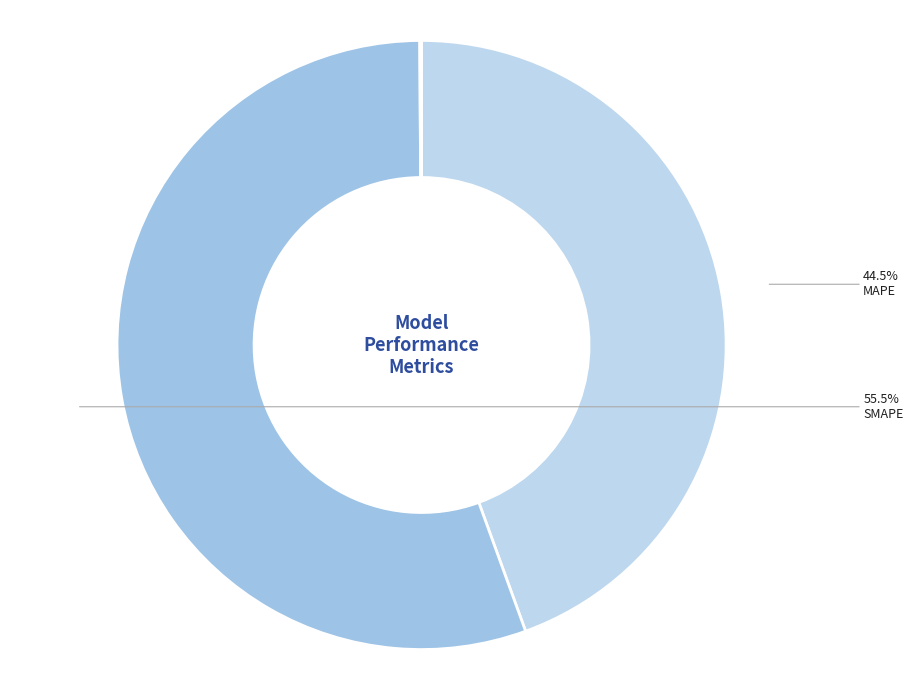

Is there a majority slice in this chart?

Yes